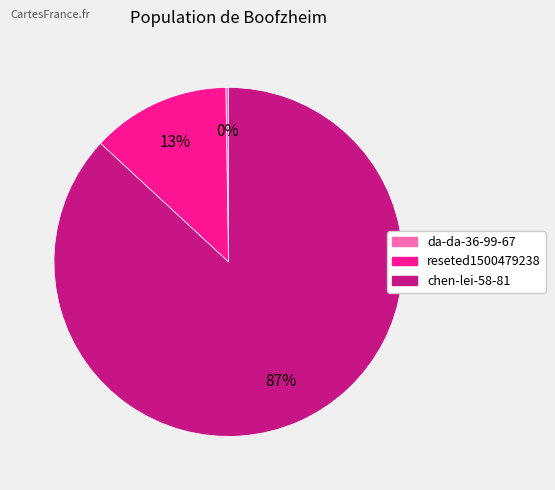

What percentage is the chen-lei-58-81 slice, to the nearest percent?

87%